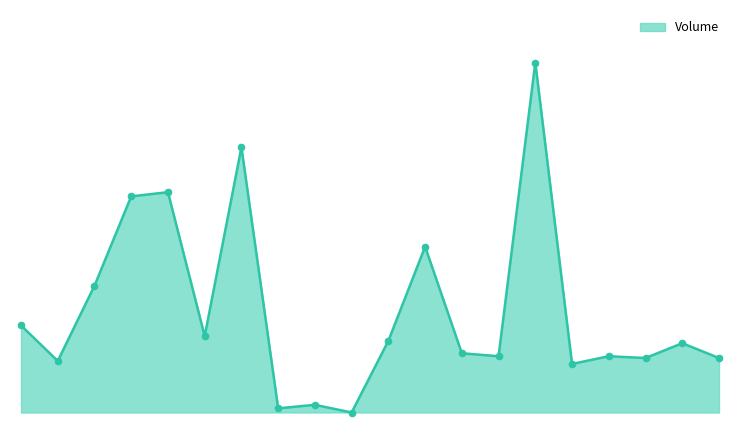

Does the chart have visible grid lines?

No